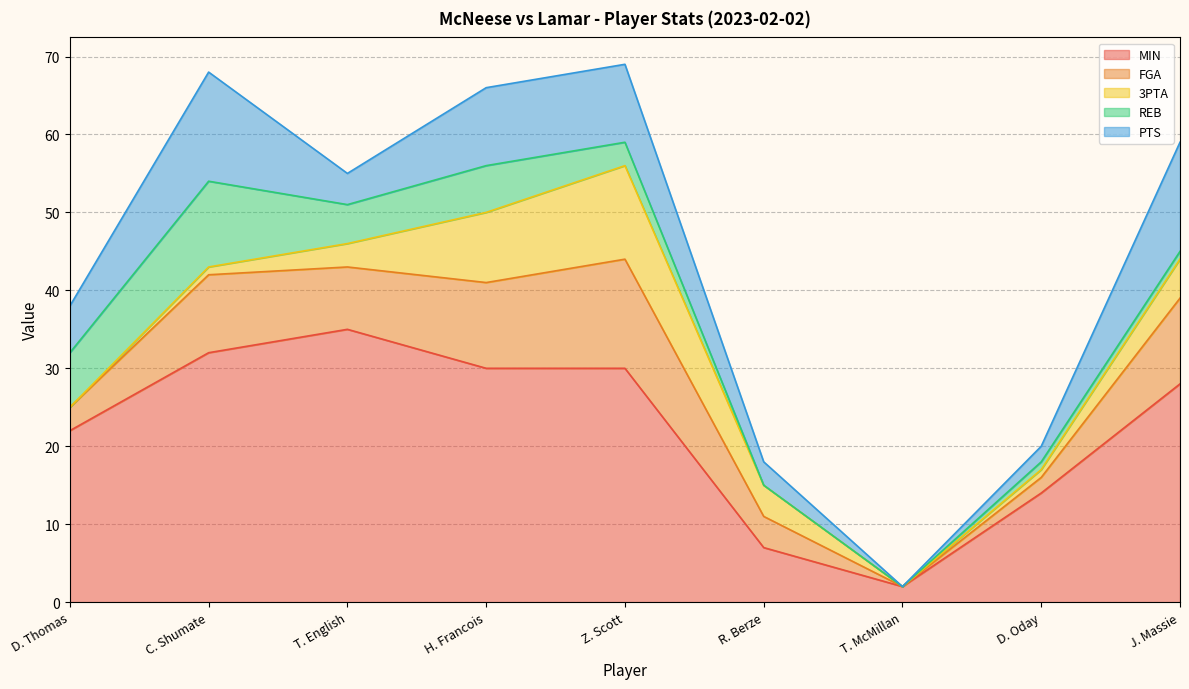

Is it true that REB equals 7 at D. Thomas?

True